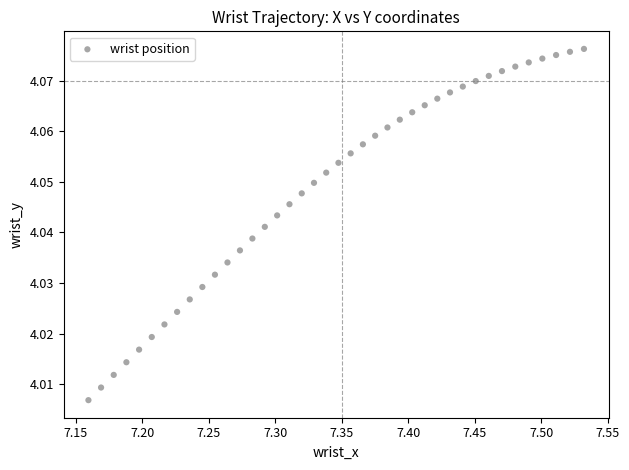

What is the range of X values (max minus min)?

0.4